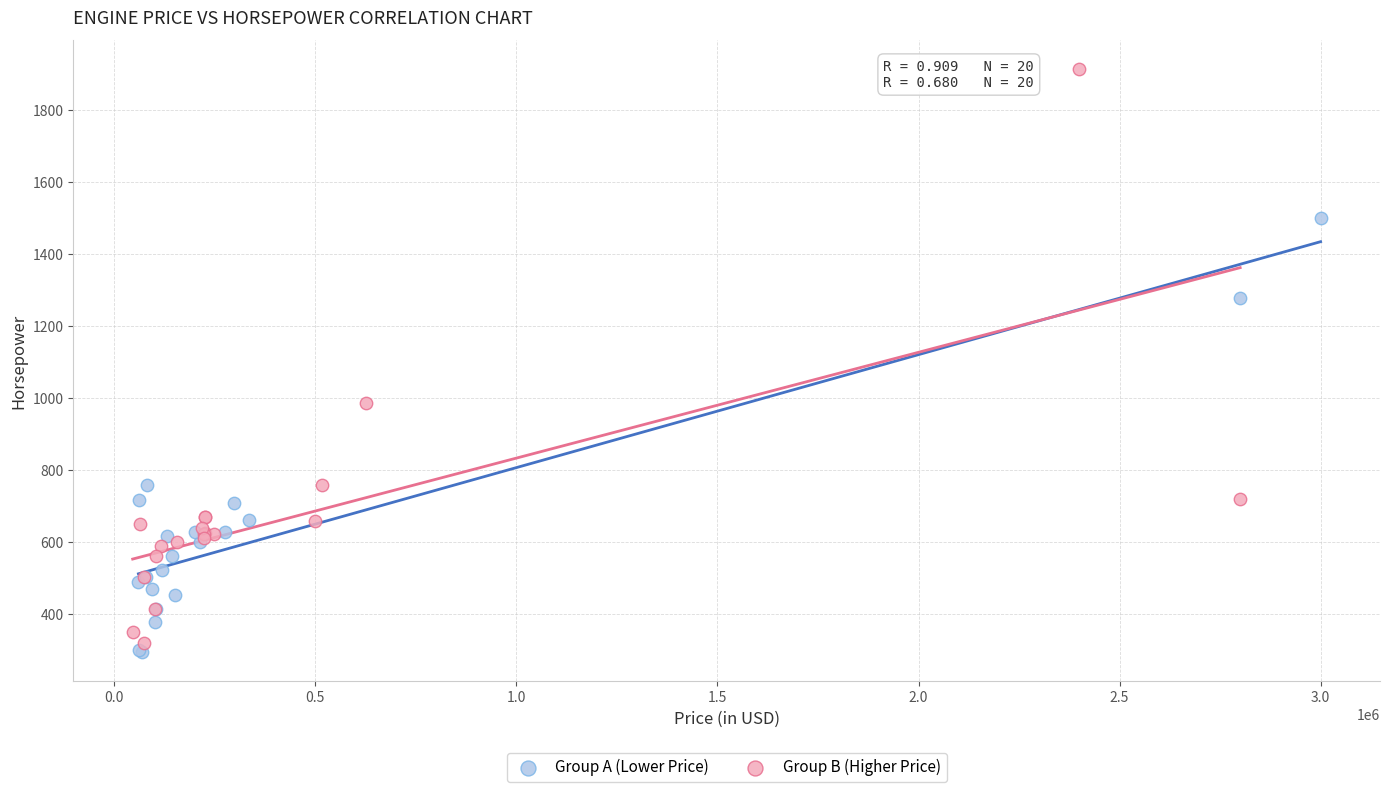

Which series has the largest Y range (max minus min)?

Group B (Higher Price)